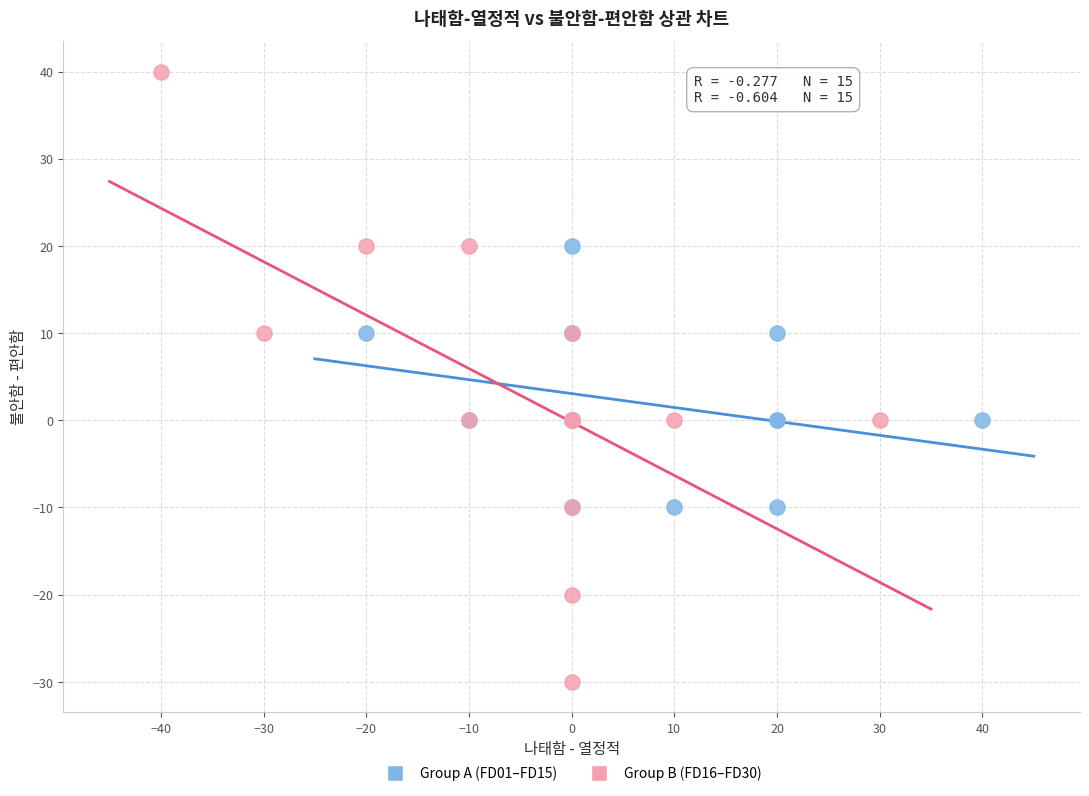

Which series contains the lowest Y value?

Group B (FD16–FD30)